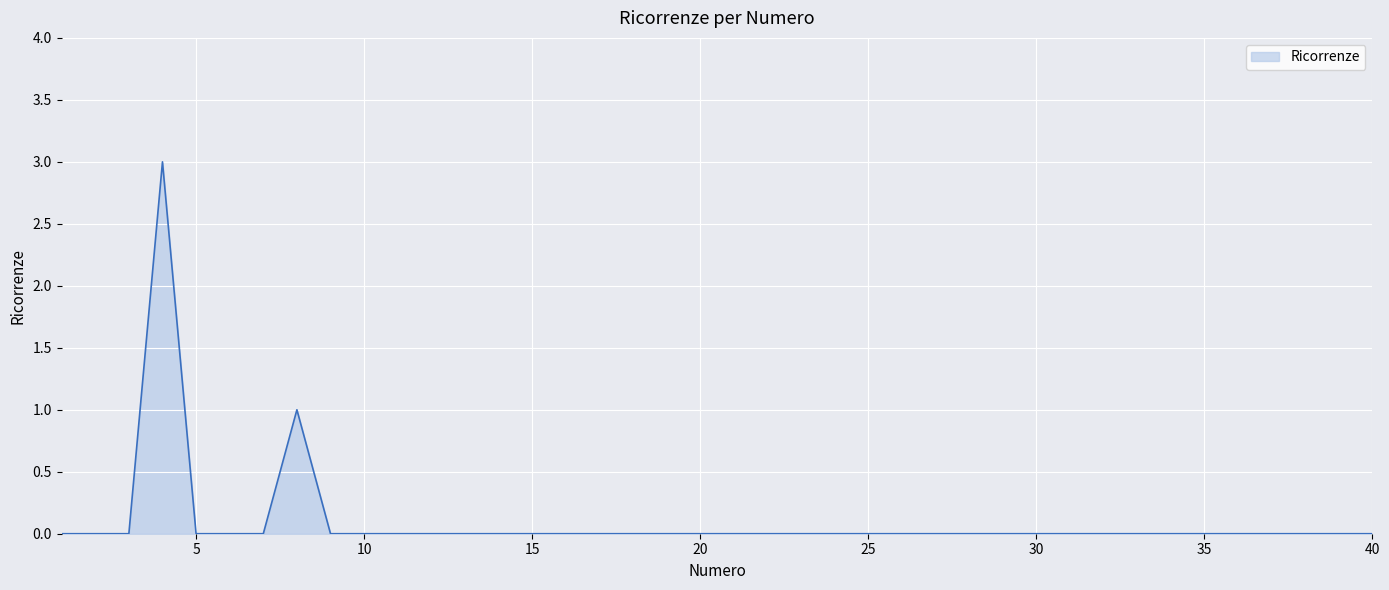

What is the difference between the maximum and minimum values?

3